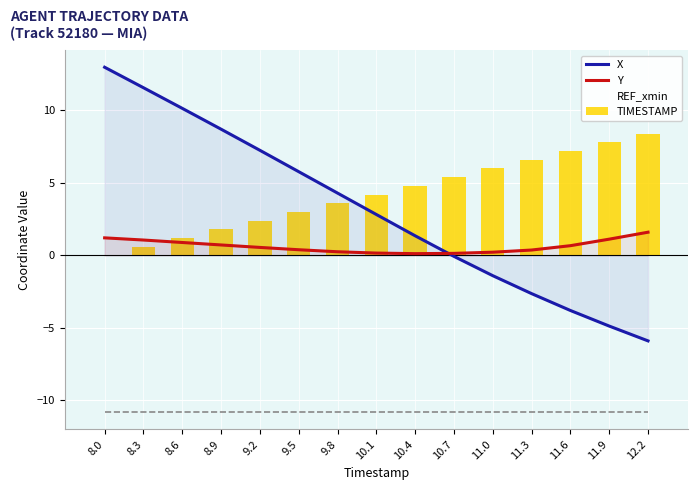

At 10.1, list the series in order from largest to smallest.

TIMESTAMP, X, Y